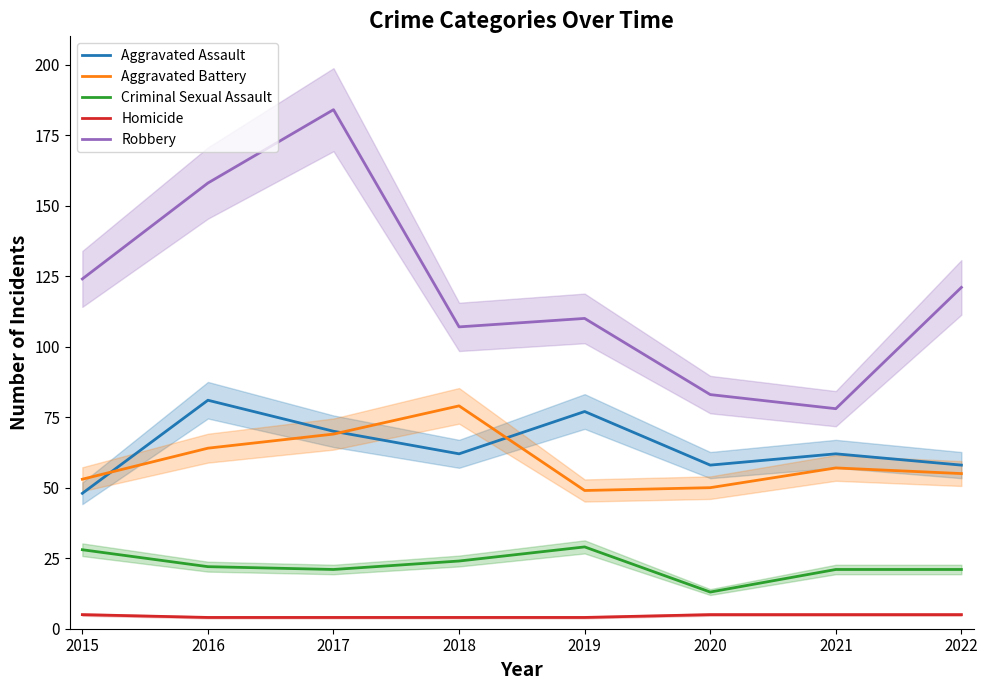

The Criminal Sexual Assault series shows 28 at 2015. True or false?

True